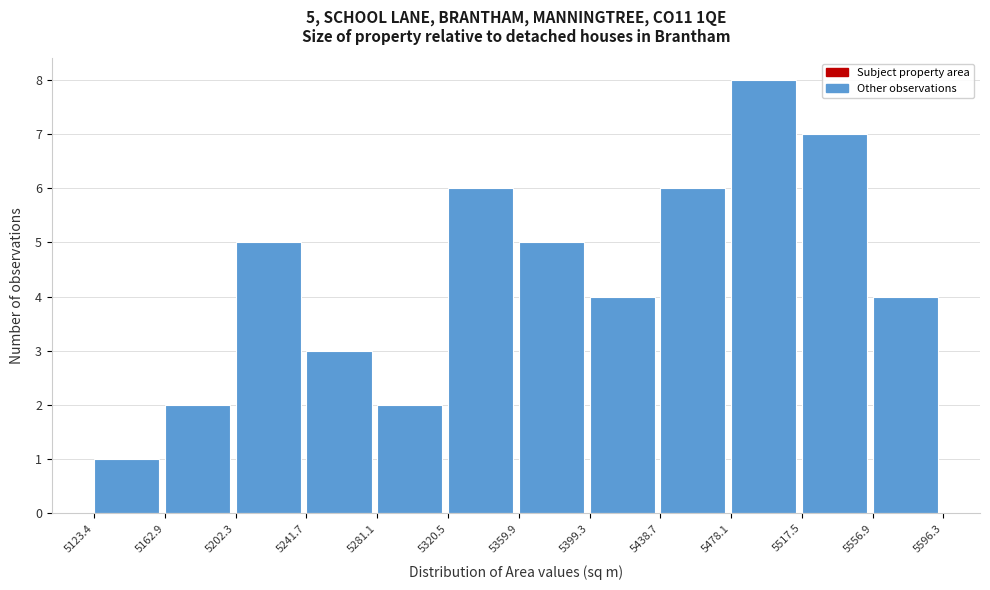

Which range on the x-axis has the tallest bar?

5478.1 to 5517.5